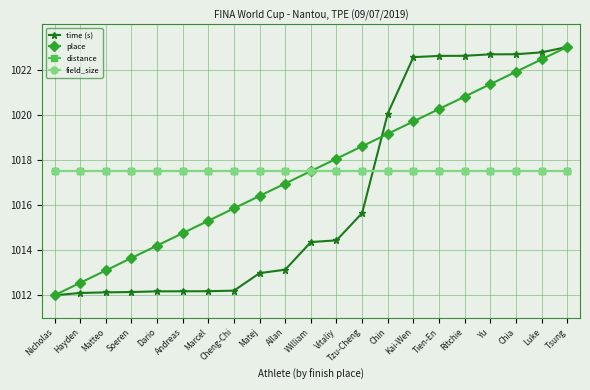

What is the difference between the highest and lowest values at Cheng-Chi?

5.3